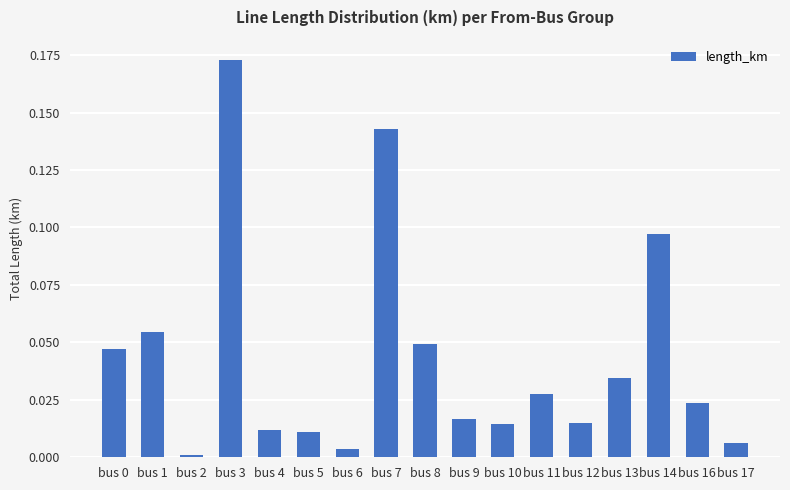

Between bus 3 and bus 0, which is larger?

bus 3